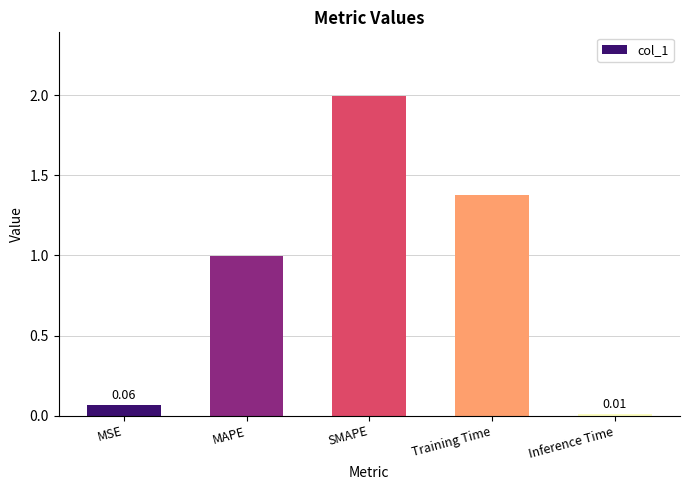

What is the difference between the values at Training Time and MAPE?

0.4